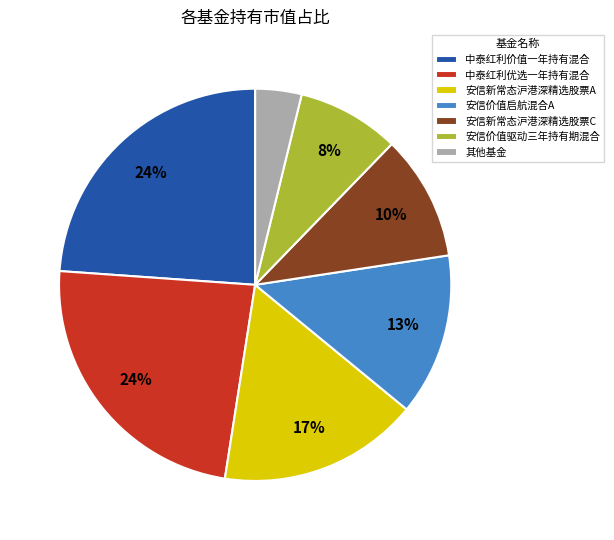

Is the sum of 中泰红利优选一年持有混合 and 安信新常态沪港深精选股票C greater than half?

No